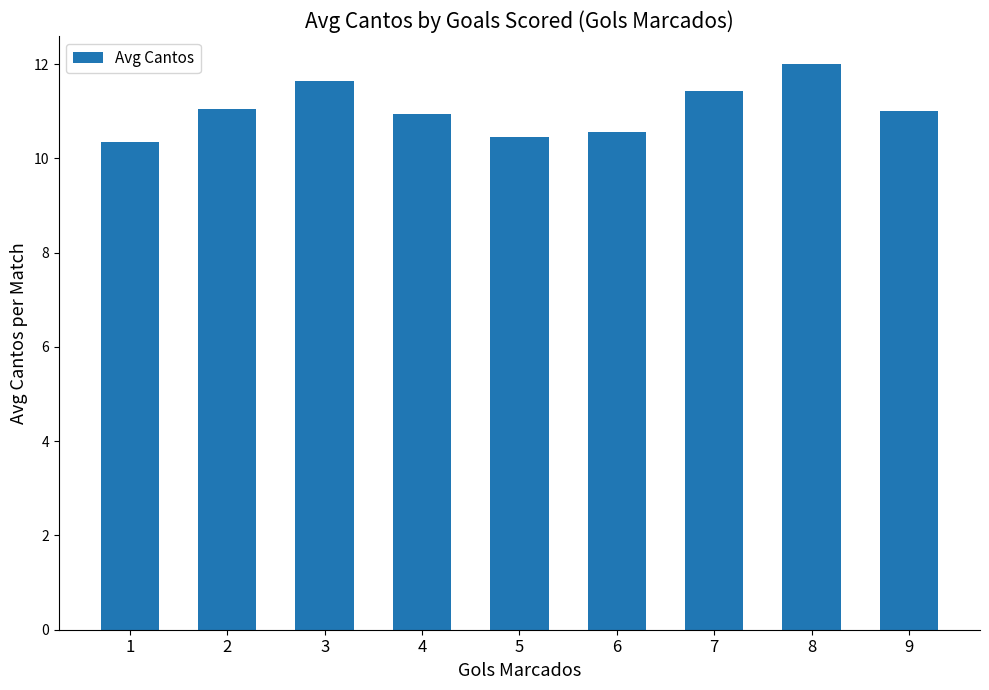

What is the maximum value shown in the chart?

12.0